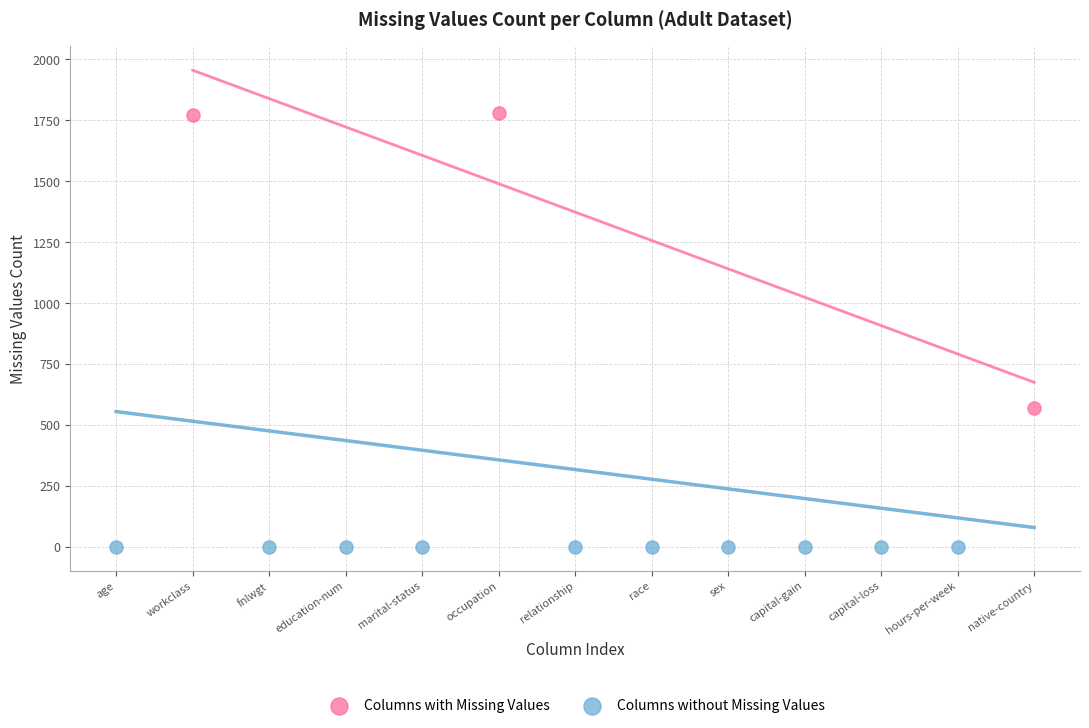

Which series contains the lowest Y value?

Columns without Missing Values